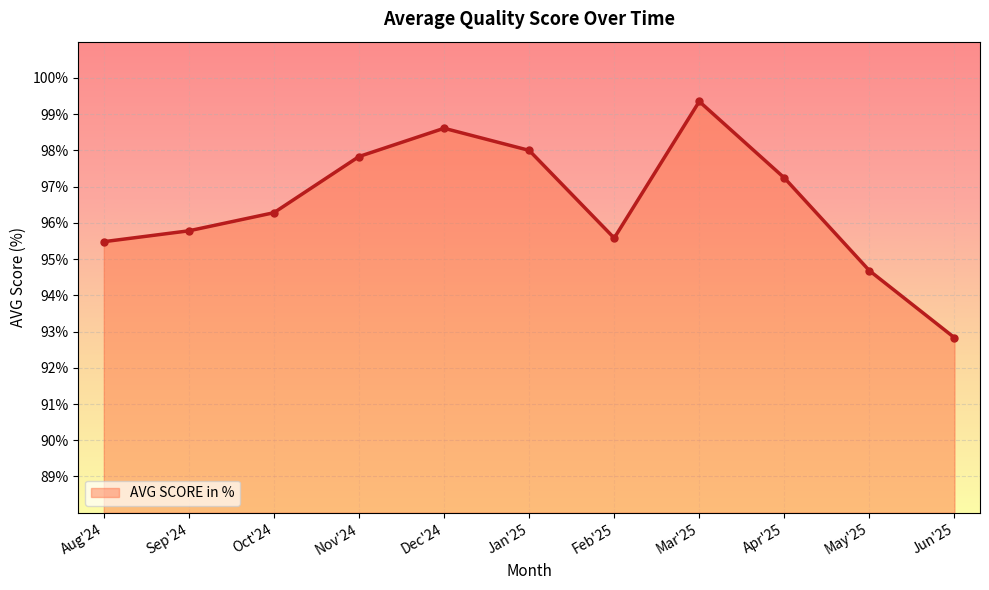

The chart shows a value of 124.8 at Feb'25. True or false?

False